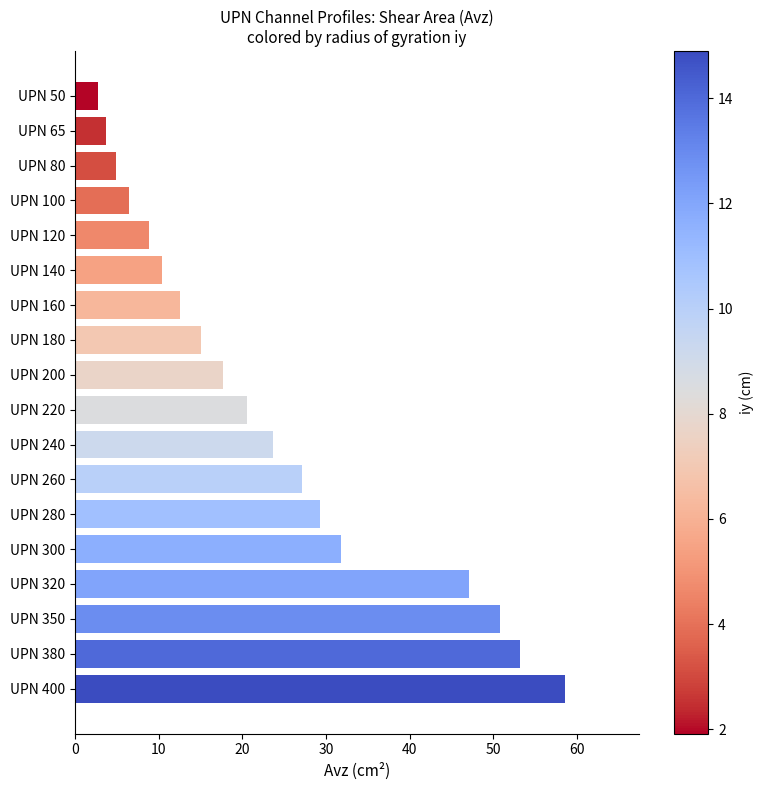

Reading bottom to top, extract all data points from this chart.

58.6	53.2	50.8	47.1	31.8	29.3	27.1	23.7	20.6	17.7	15.1	12.6	10.4	8.8	6.5	4.9	3.7	2.8